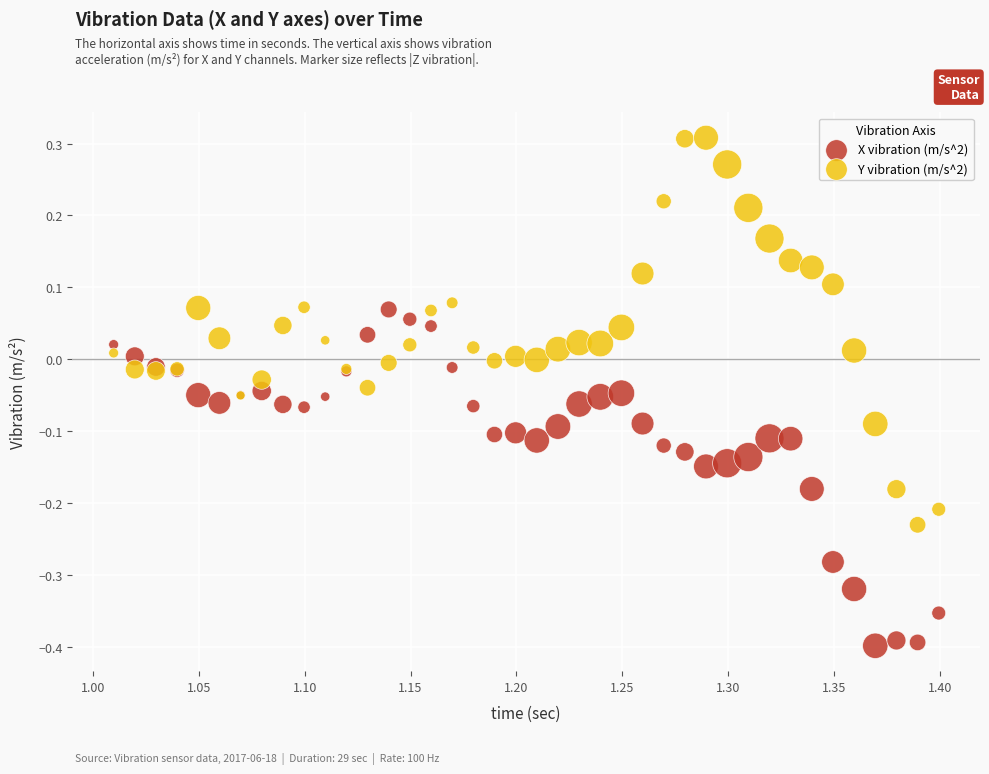

Which series contains the lowest Y value?

X vibration (m/s^2)